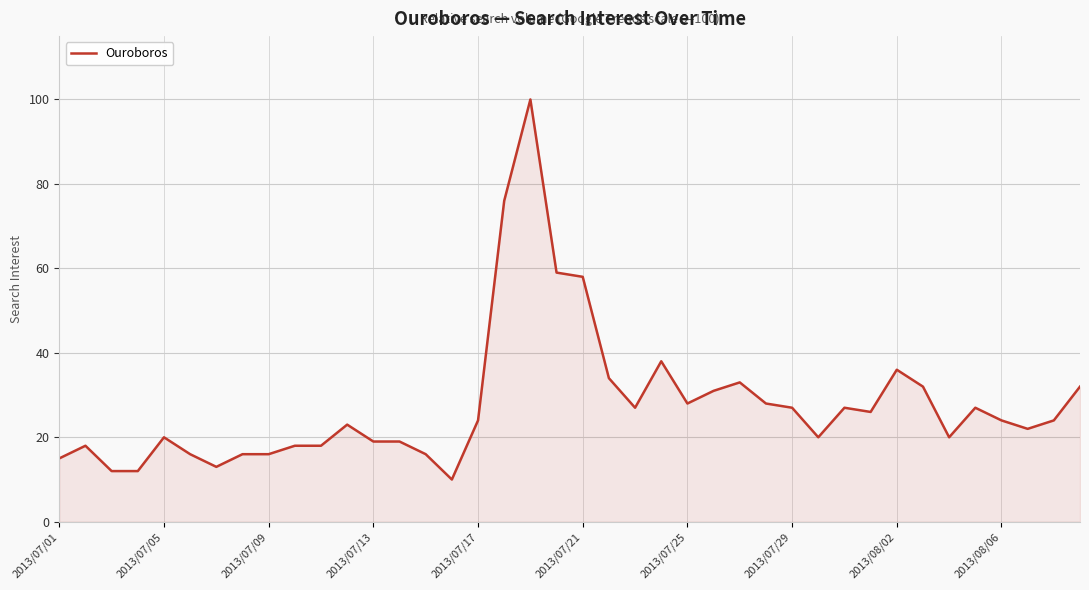

Reading right to left, list all the values displayed in this chart.

32	24	22	24	27	20	32	36	26	27	20	27	28	33	31	28	38	27	34	58	59	100	76	24	10	16	19	19	23	18	18	16	16	13	16	20	12	12	18	15